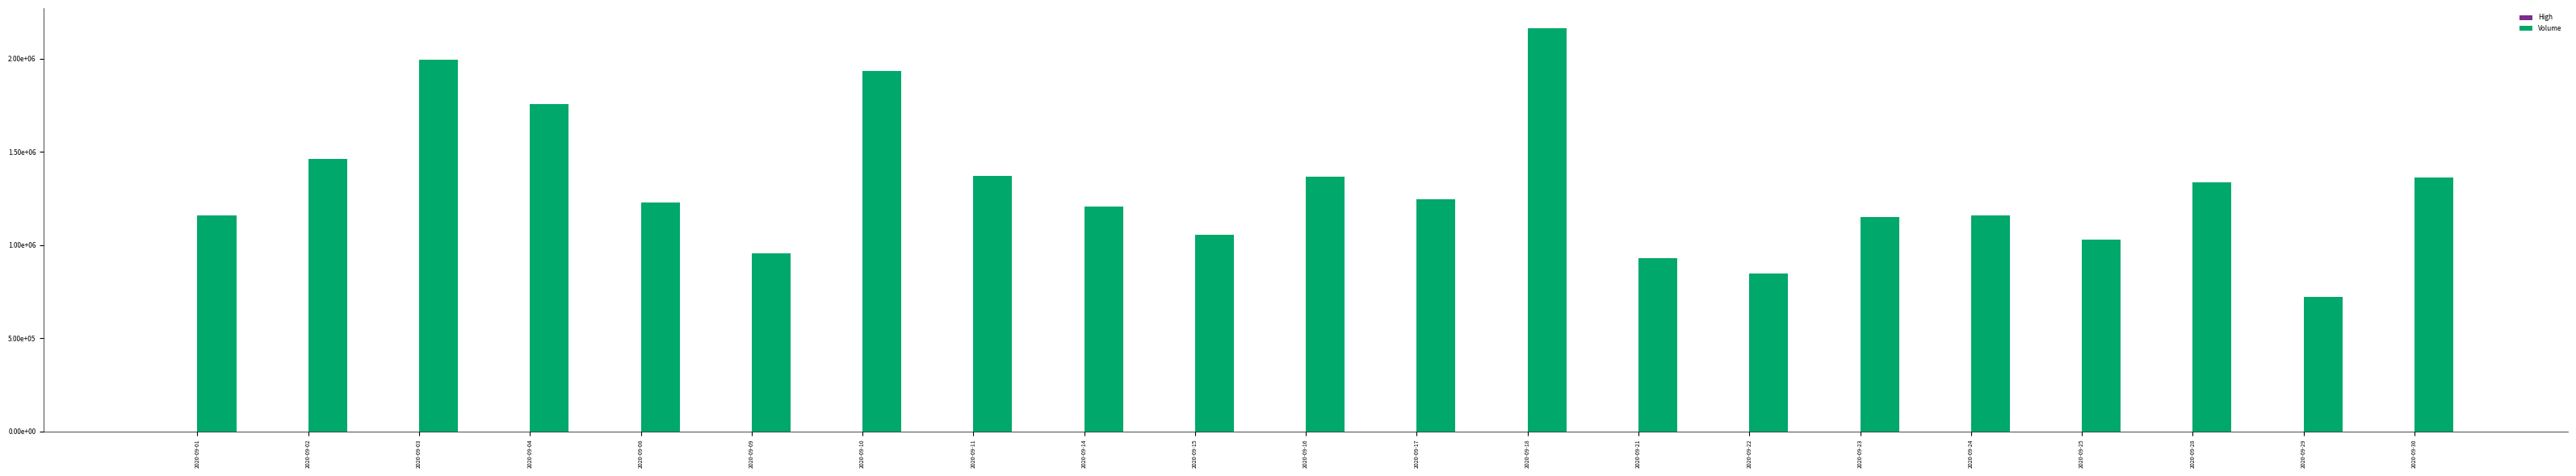

Are the bars horizontal?

No